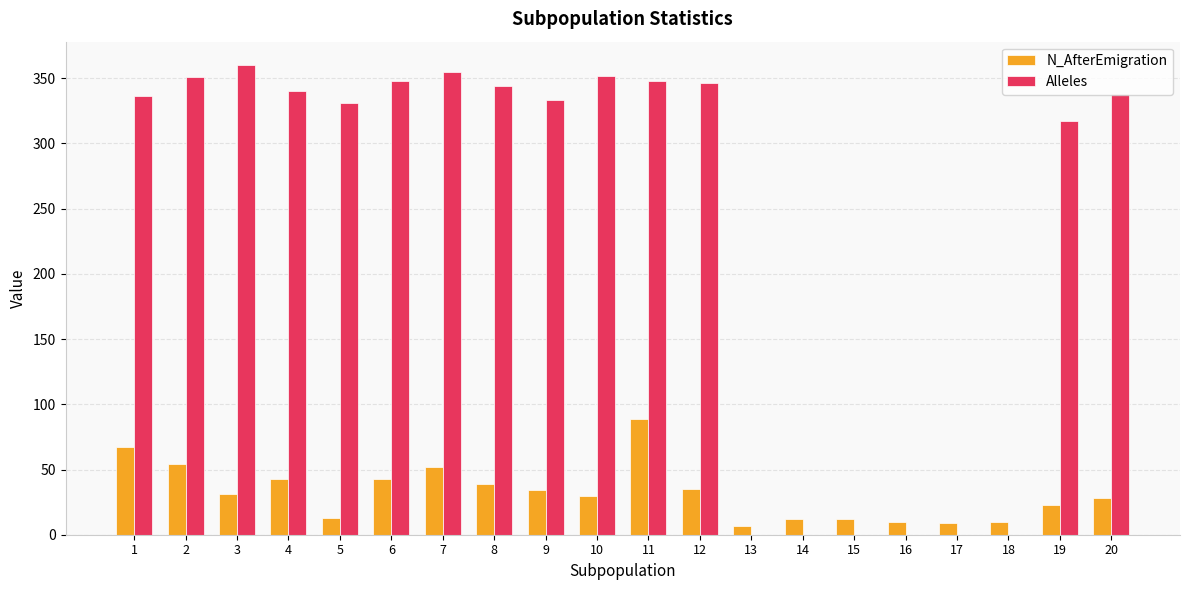

The N_AfterEmigration series shows 10 at 16. True or false?

True